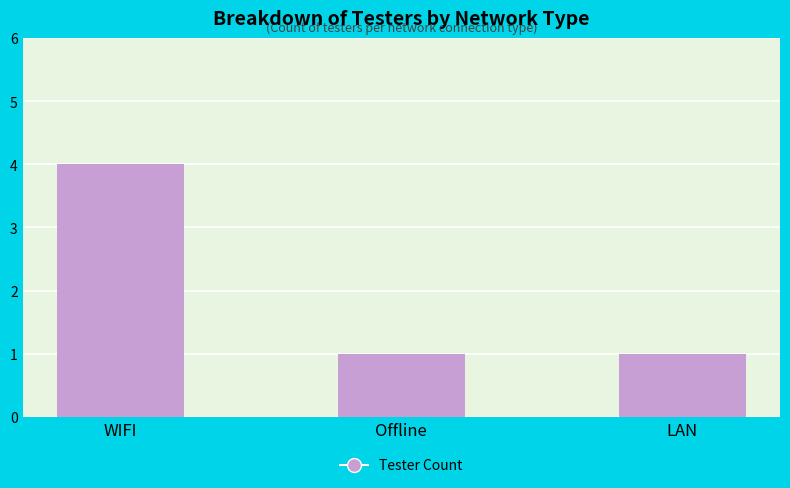

Does the chart contain any negative values?

No